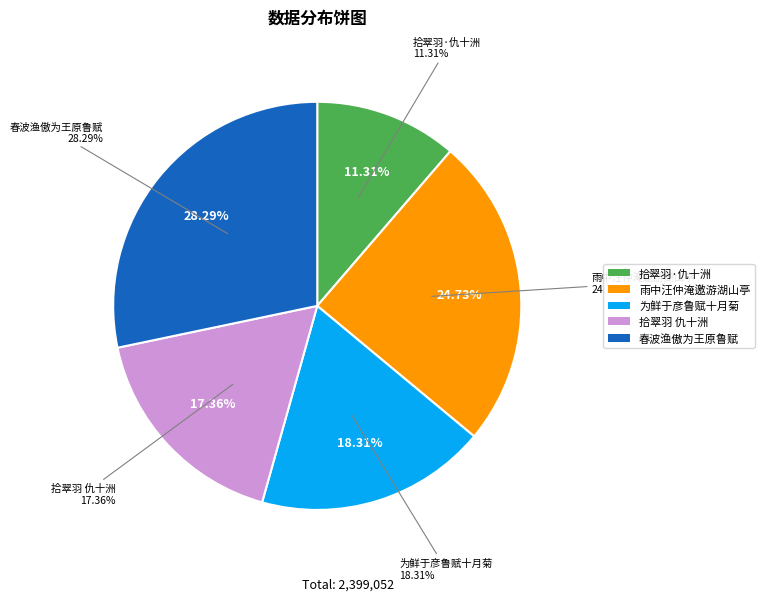

What is the ratio of the value at 为鲜于彦鲁赋十月菊 to the value at 拾翠羽·仇十洲《洛神图》，为刘公鲁赋?

1.6